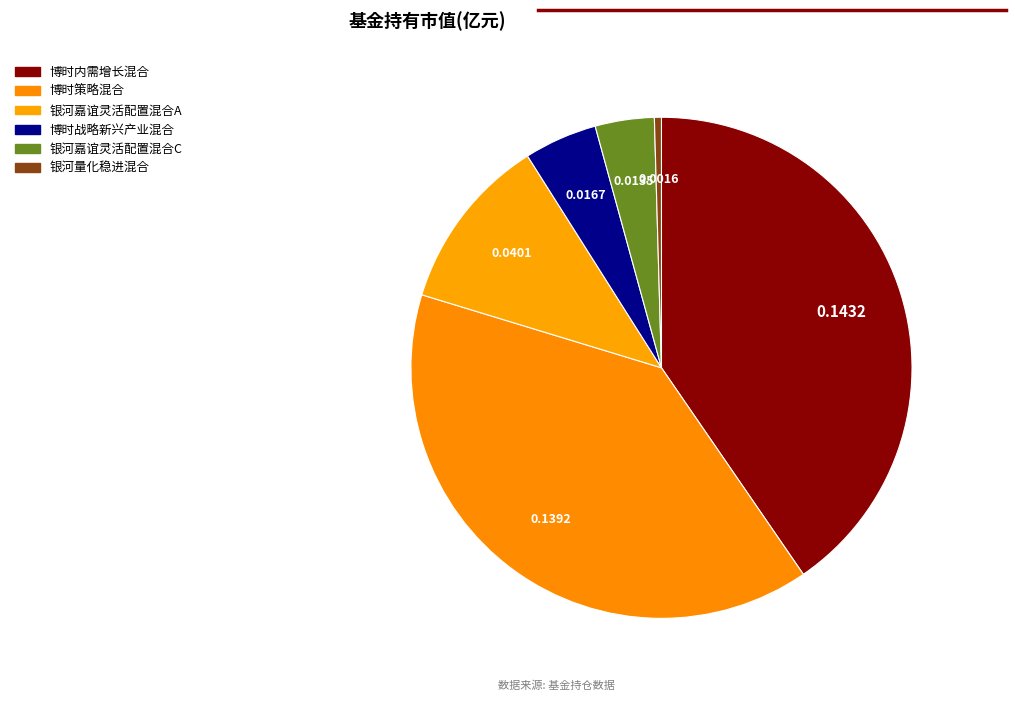

Count the number of slices in the pie.

6